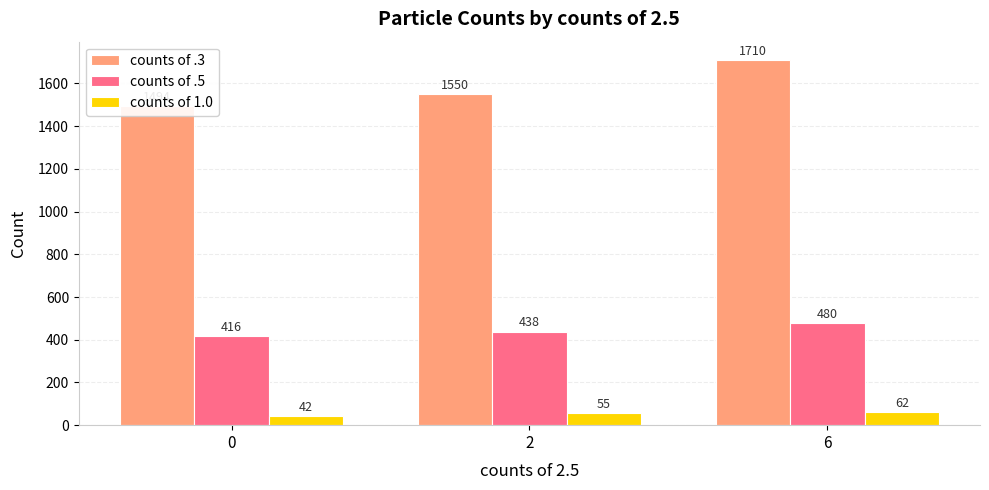

Is the value of counts of 1.0 at 0 greater than the value of counts of .5 at 6?

No